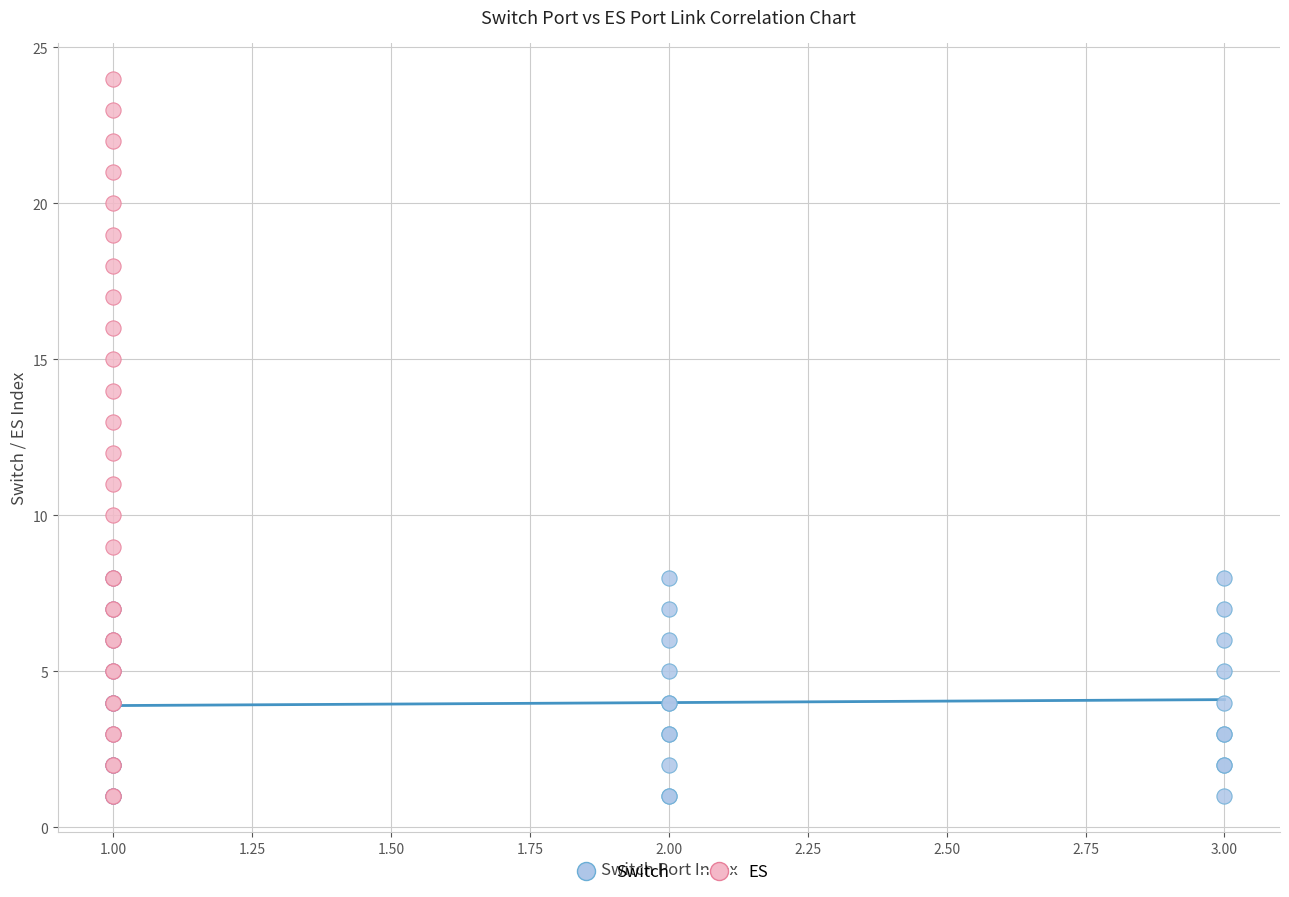

Which series has the widest spread of Y values?

ES